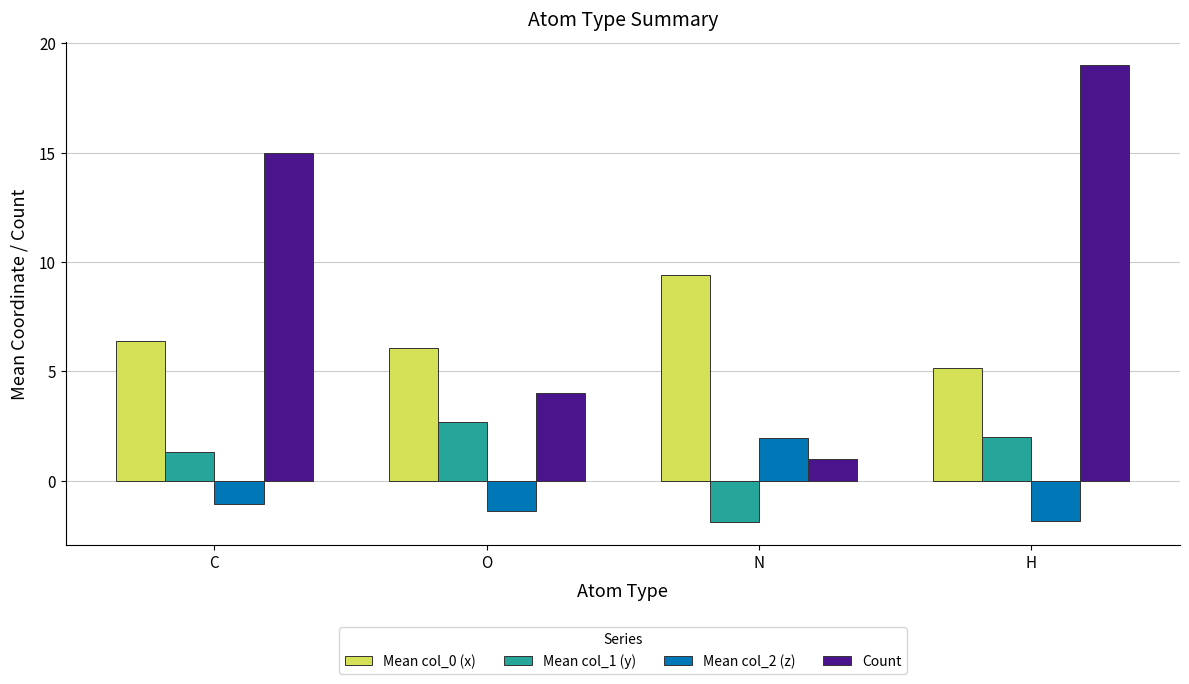

Reading left to right, what are all the values shown in this chart?

Mean col_0 (x): C=6.4	O=6.1	N=9.4	H=5.2
Mean col_1 (y): C=1.3	O=2.7	N=-1.9	H=2.0
Mean col_2 (z): C=-1.1	O=-1.4	N=1.9	H=-1.9
Count: C=15.0	O=4.0	N=1.0	H=19.0